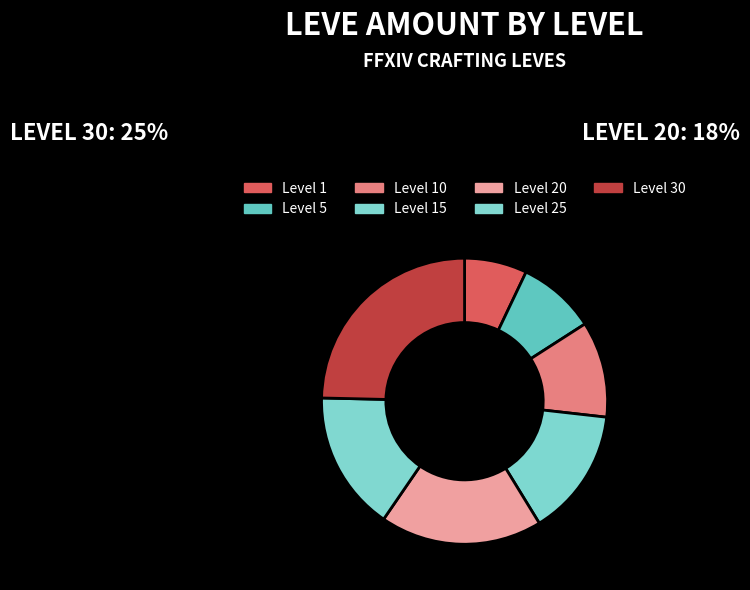

The Level 1 slice represents 7% of the pie. True or false?

True